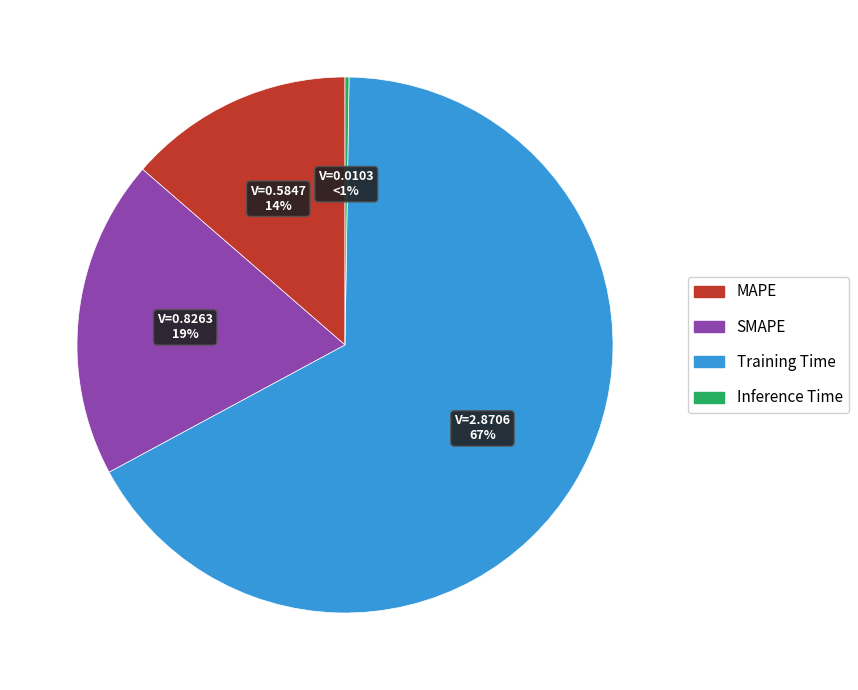

What is the change in value from MAPE to Training Time?

+2.3